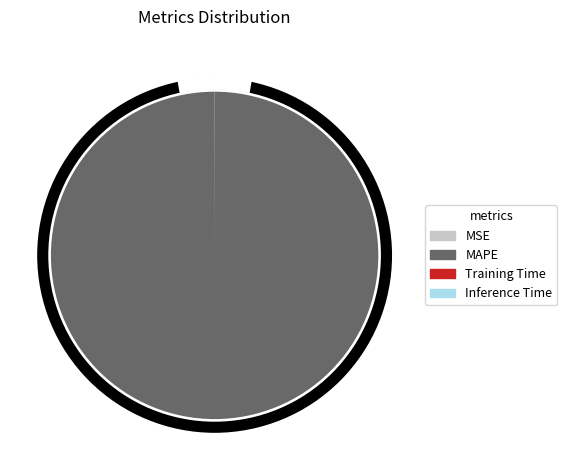

To the nearest percent, what is the difference between the largest and smallest slice percentages?

100%